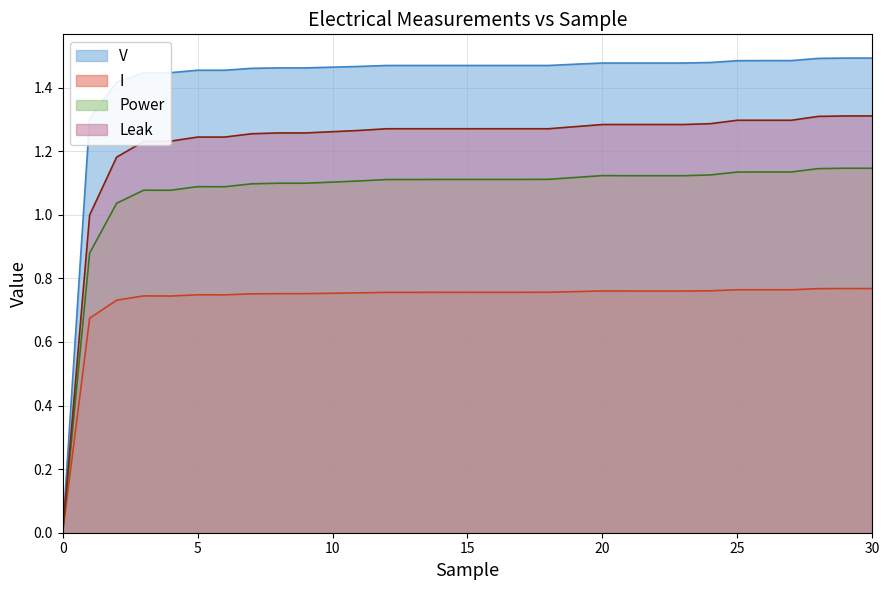

How many positive values does the Leak series have?

30